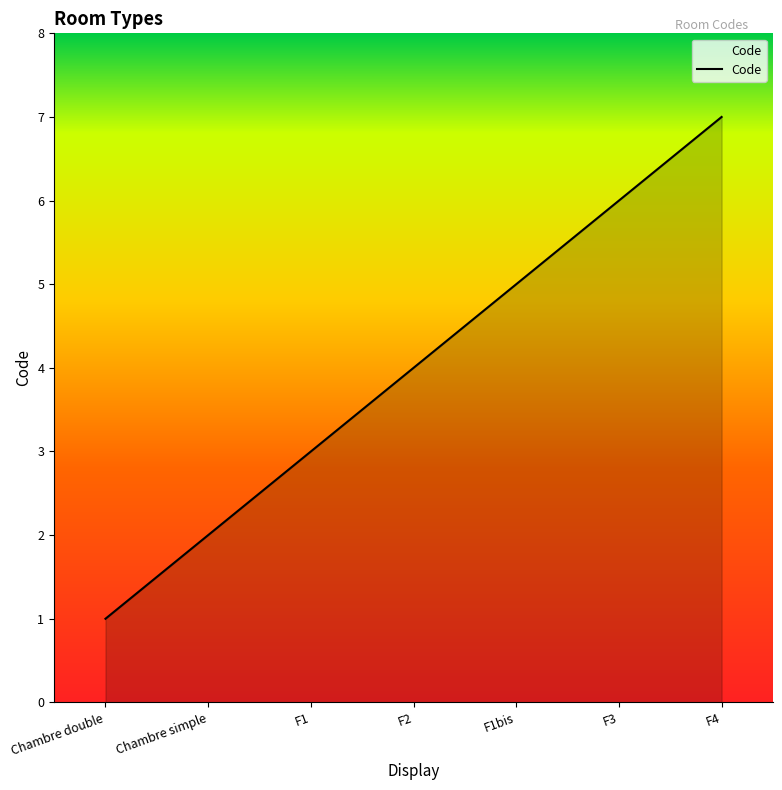

What is the difference between the second highest and second lowest values?

4